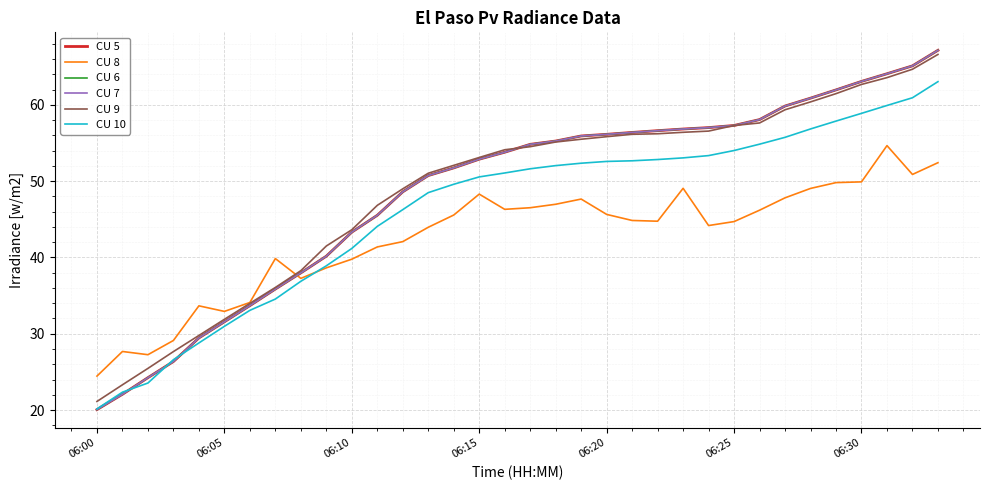

Does the chart have visible grid lines?

Yes